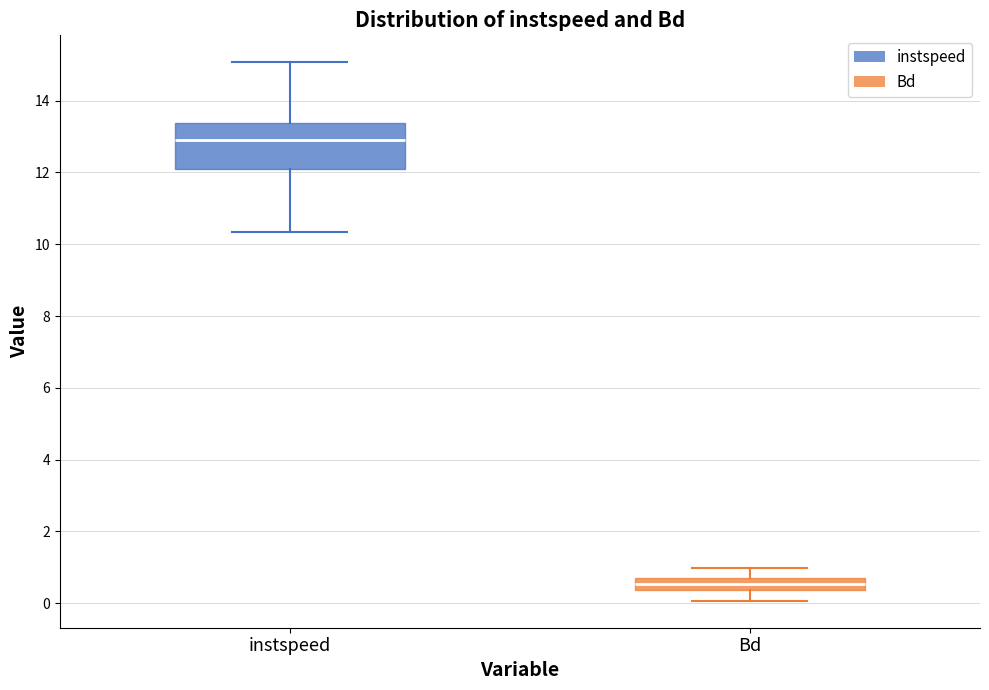

Which box has the lowest median line?

Bd